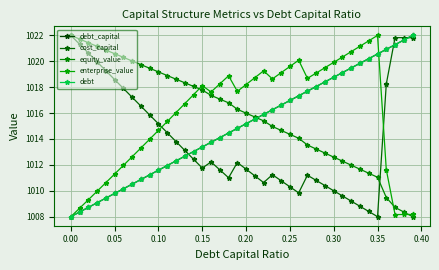

Is this an area chart (filled region under the line)?

No